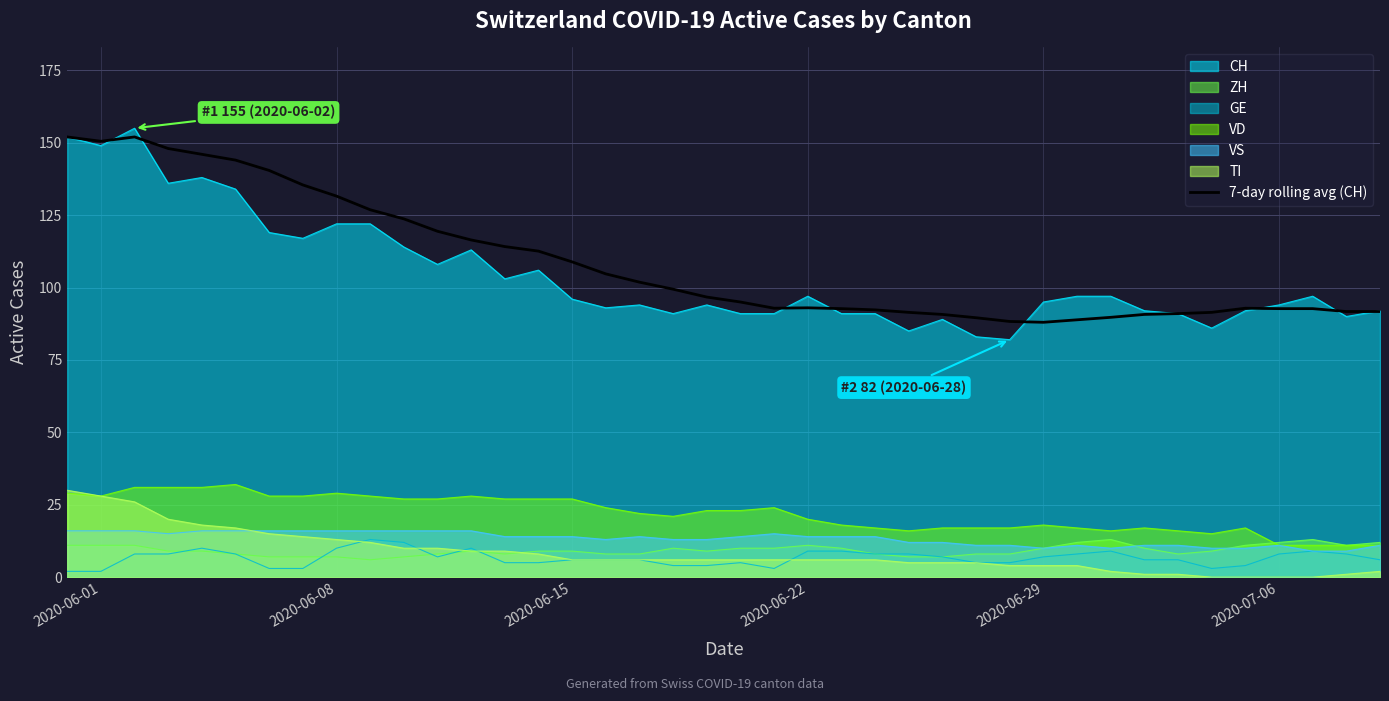

What is the difference between the second highest and second lowest values?

63.7